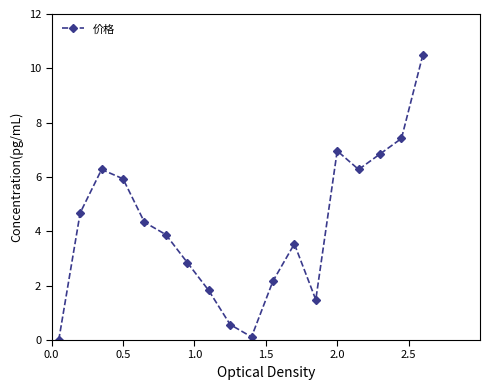

What is the difference between the maximum and minimum values?

10.5